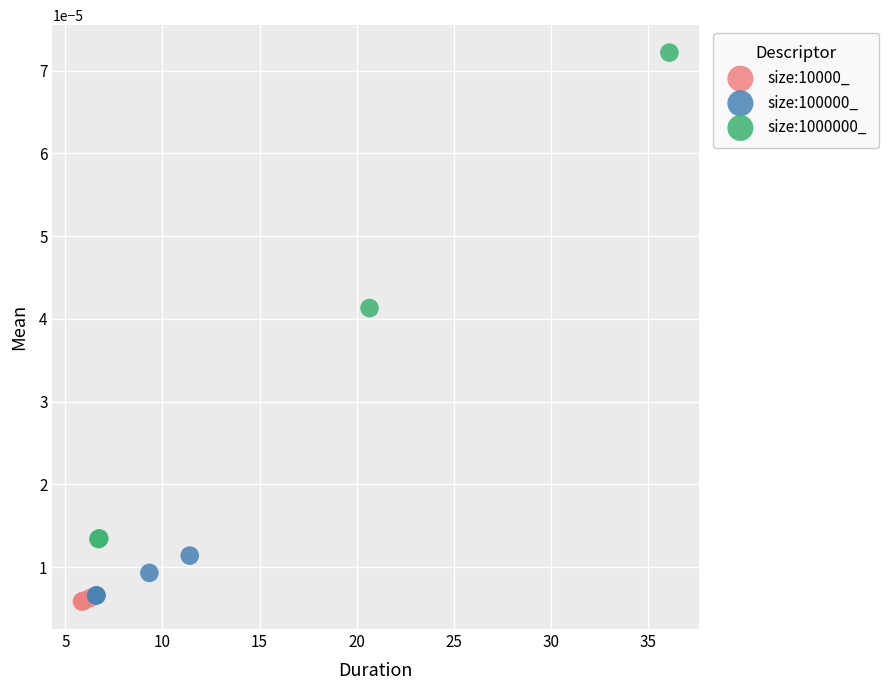

Which series has the widest spread of Y values?

size:1000000_